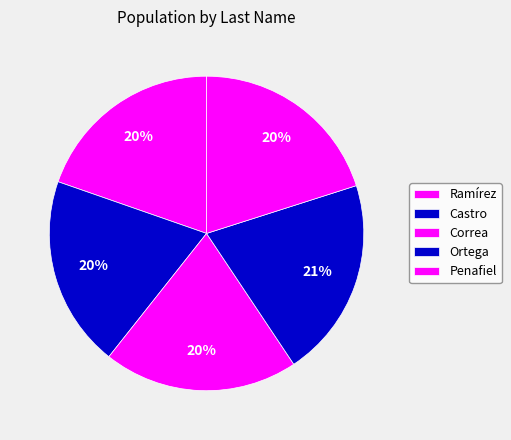

Rank the categories by value from lowest to highest.

Ramírez, Castro, Correa, Penafiel, Ortega